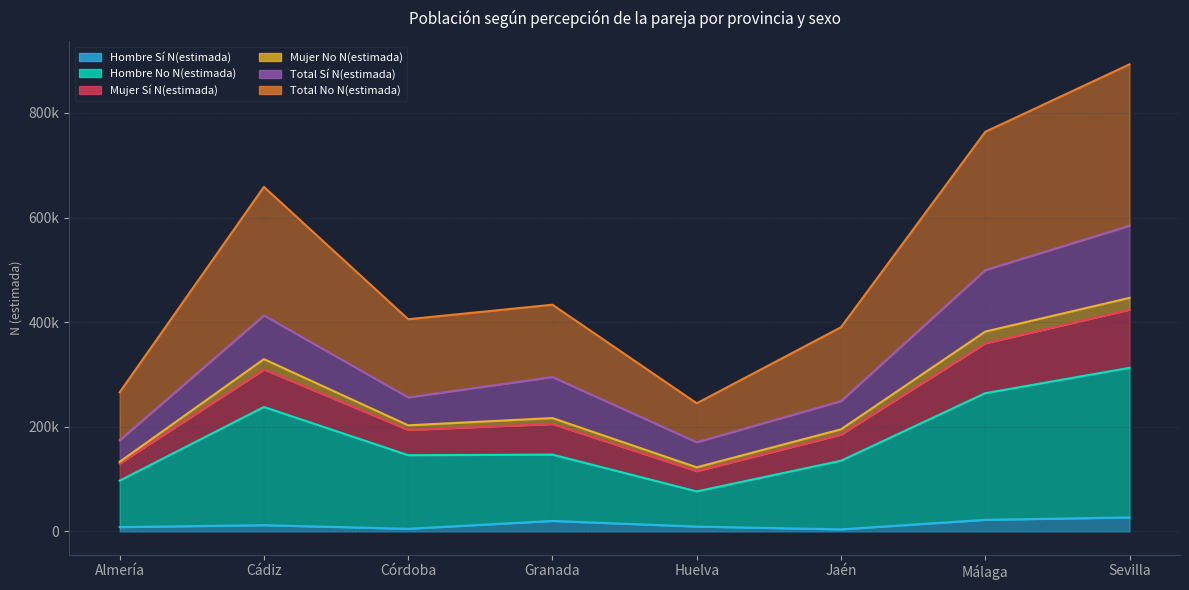

At which label is Hombre No N(estimada) closest to 194565?

Cádiz